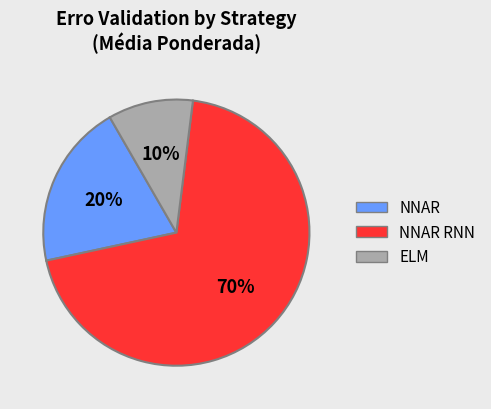

True or false: NNAR RNN accounts for 23% of the total.

False